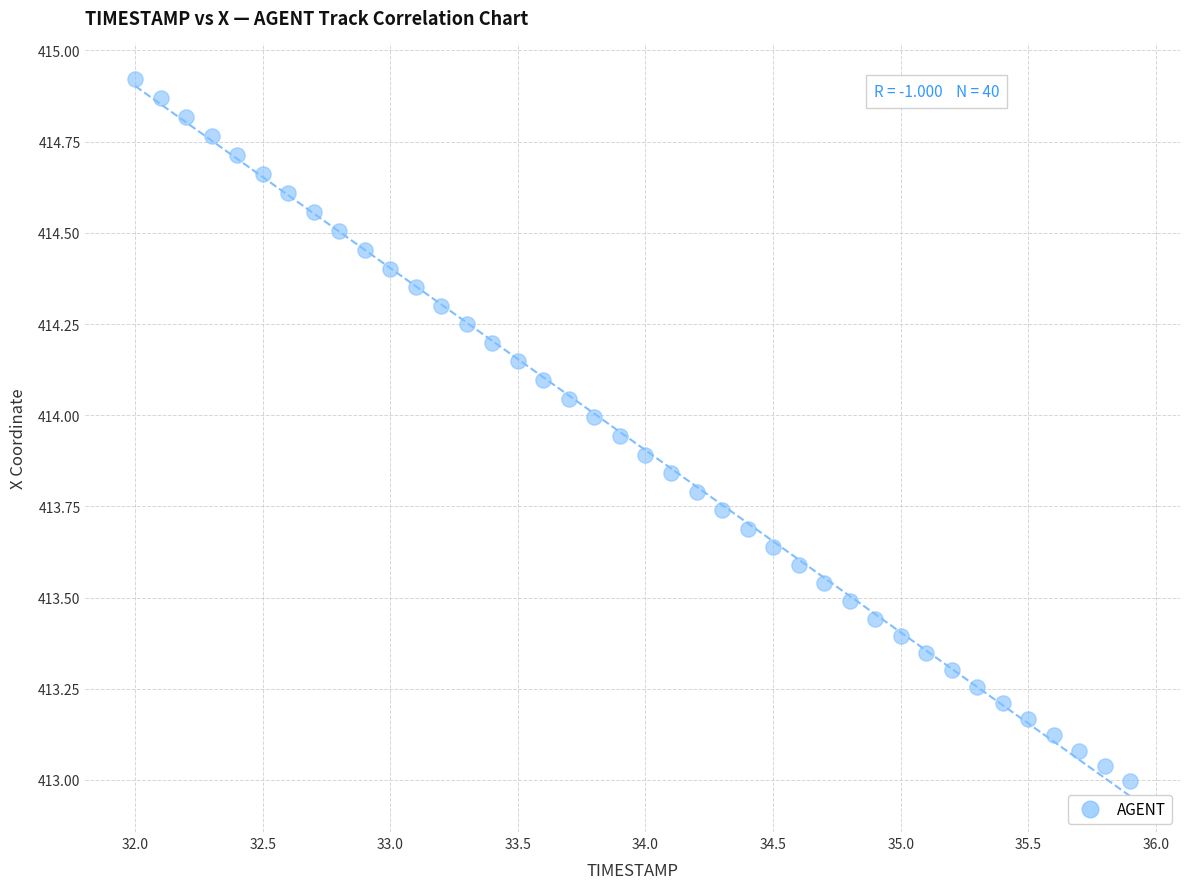

What is the range of X values (max minus min)?

3.9